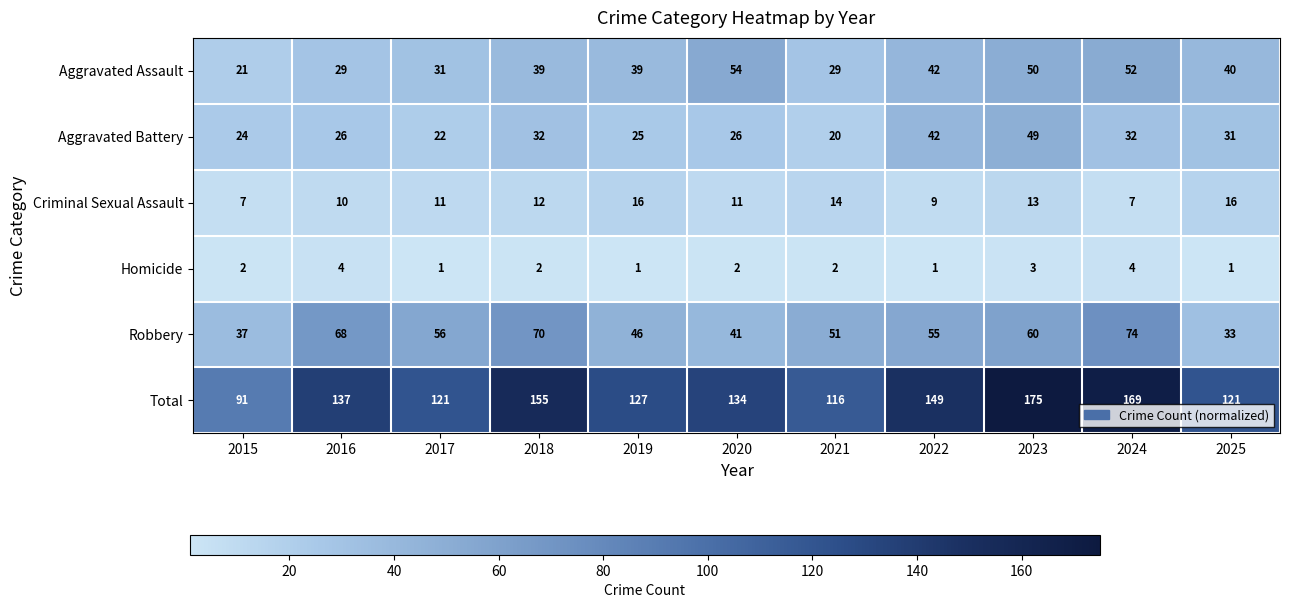

Which series has the largest range (max minus min)?

Total